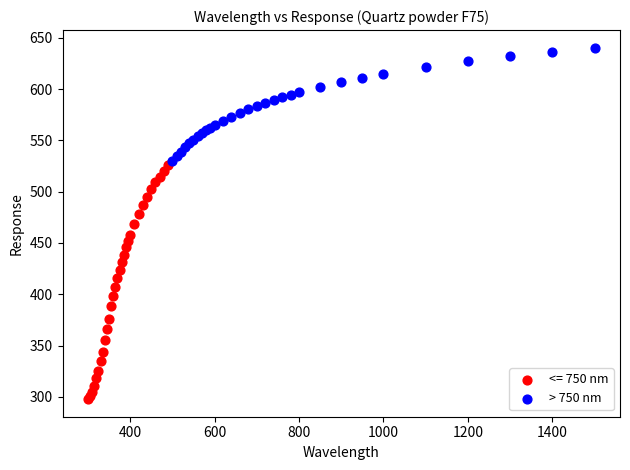

Which series contains the highest Y value?

> 750 nm